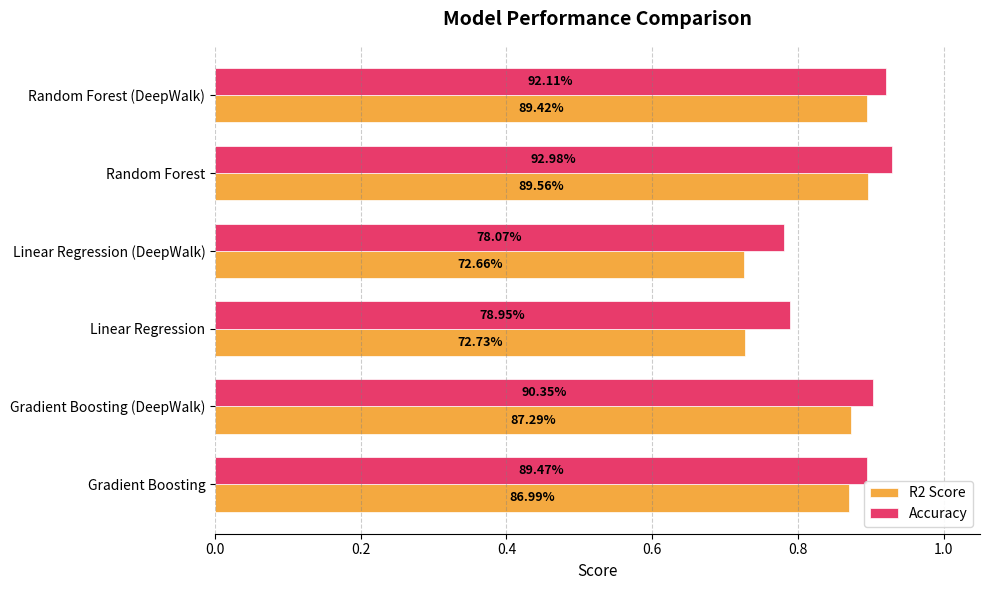

What is the minimum value for R2 Score?

0.7